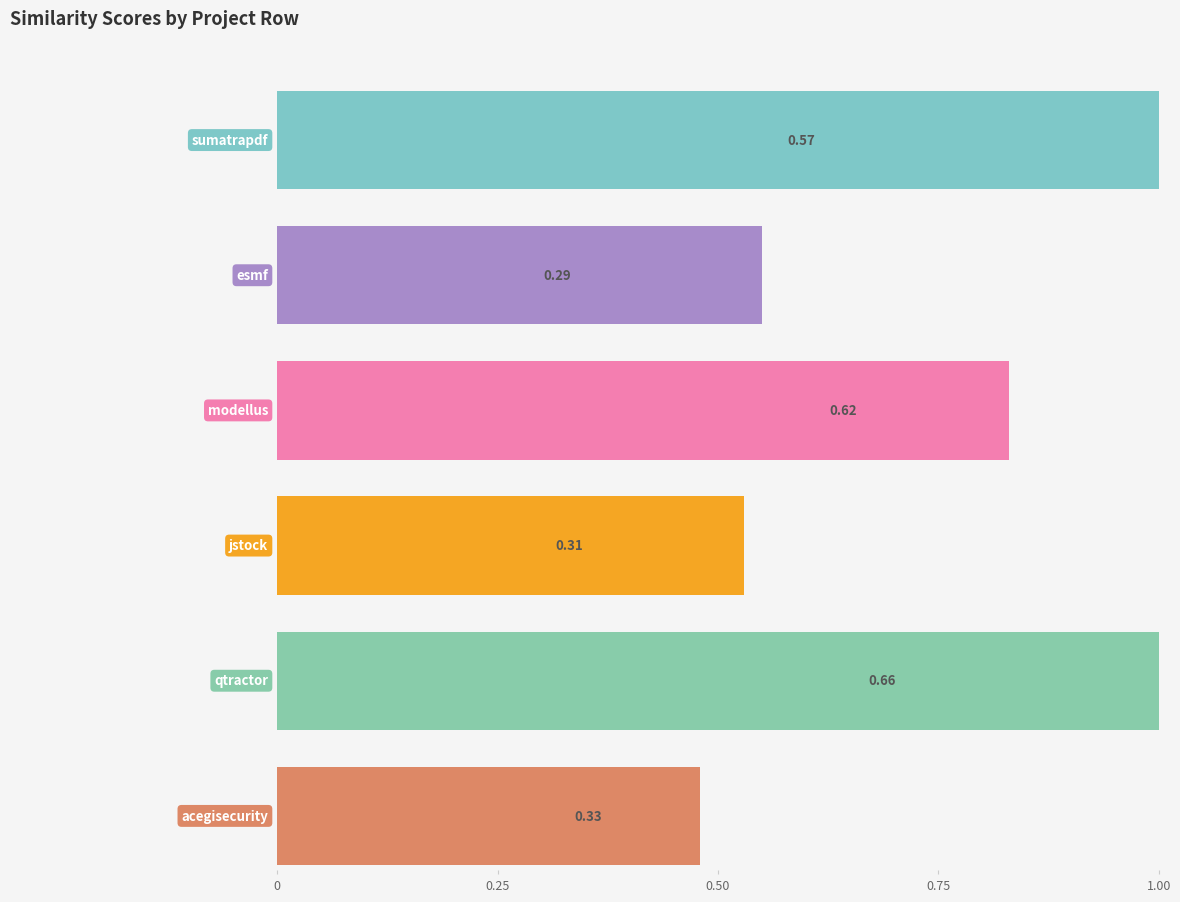

Is the value of esmf.csv at sumatrapdf.csv greater than the value of qtractor.csv at esmf.csv?

No